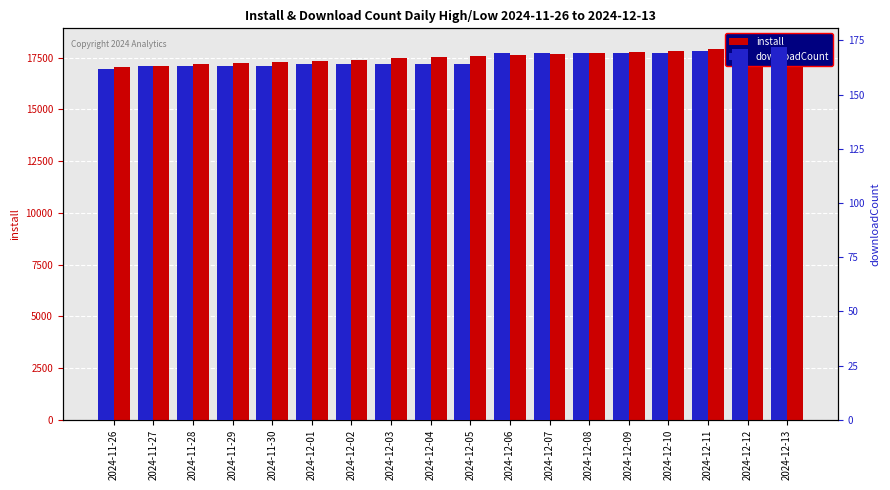

Which series has the largest total across all categories?

install